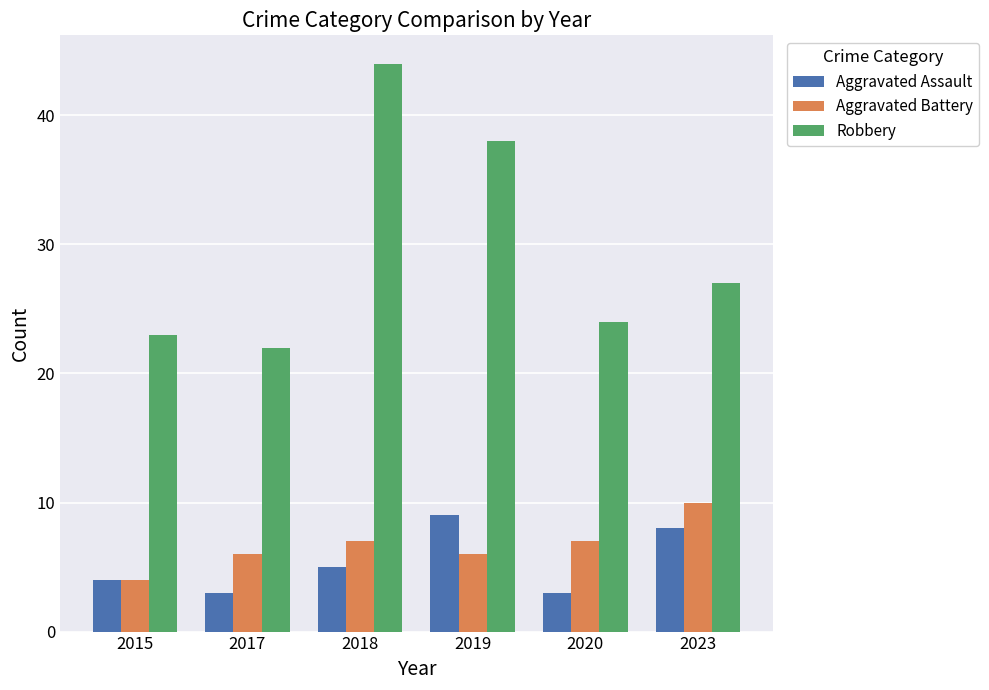

What is the difference between the highest and lowest values at 2018?

39